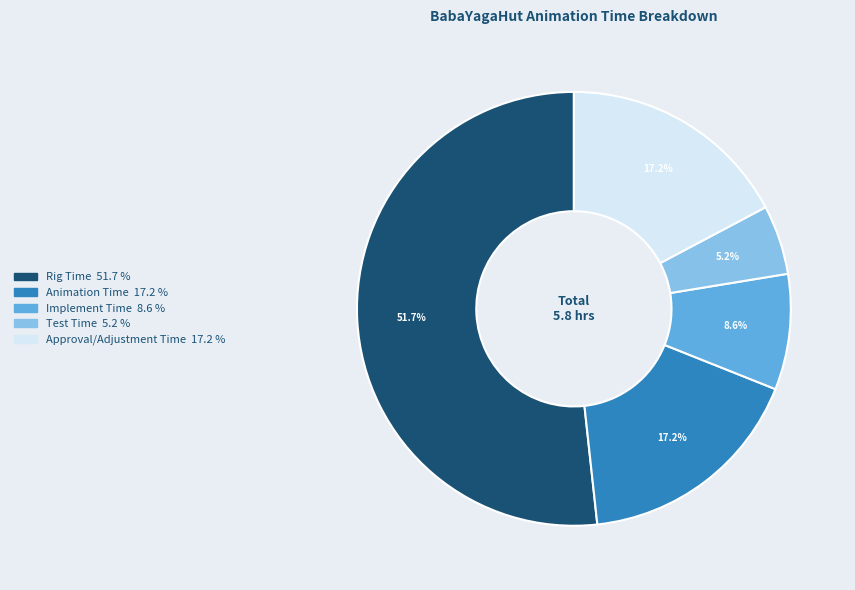

True or false: Implement Time accounts for 1% of the total.

False